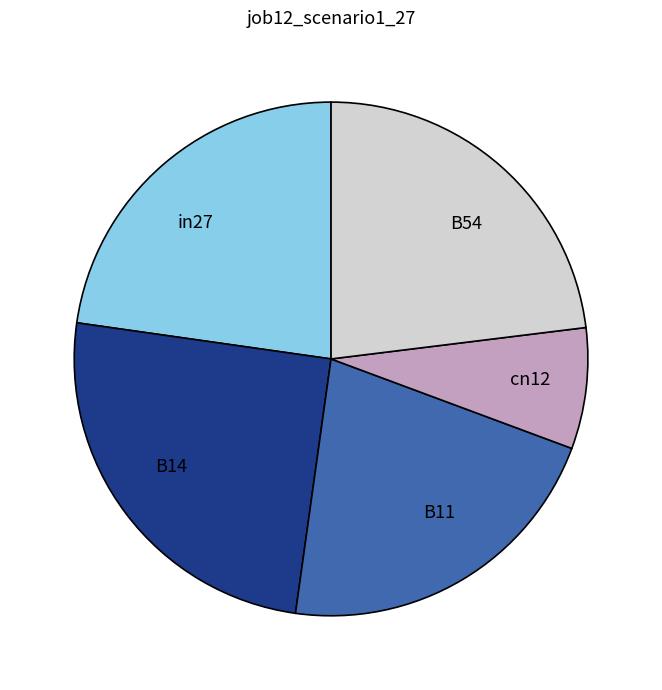

Which slice is the largest?

B14